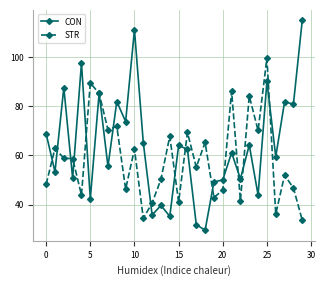

List the series in order of their overall mean, highest first.

CON, STR